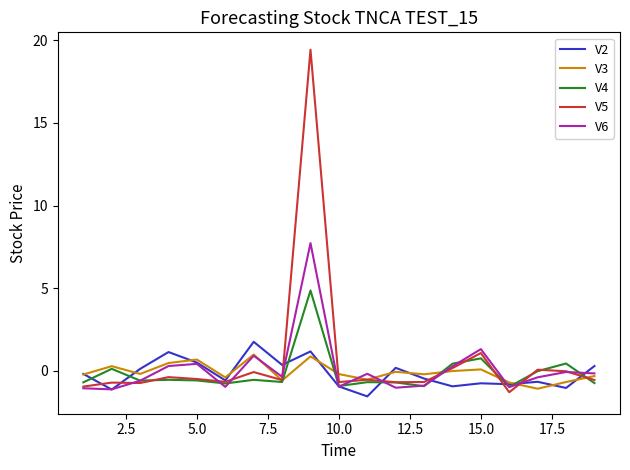

Which series has the widest spread of values?

V5